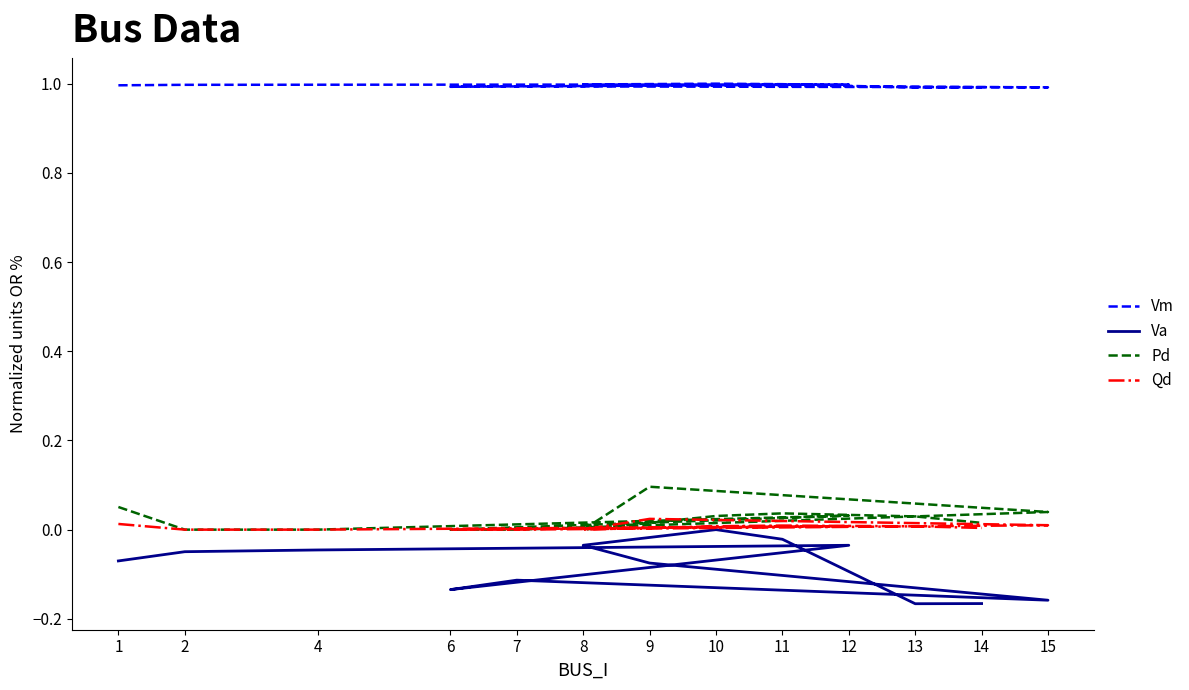

True or false: Vm and Pd cross at least once.

False